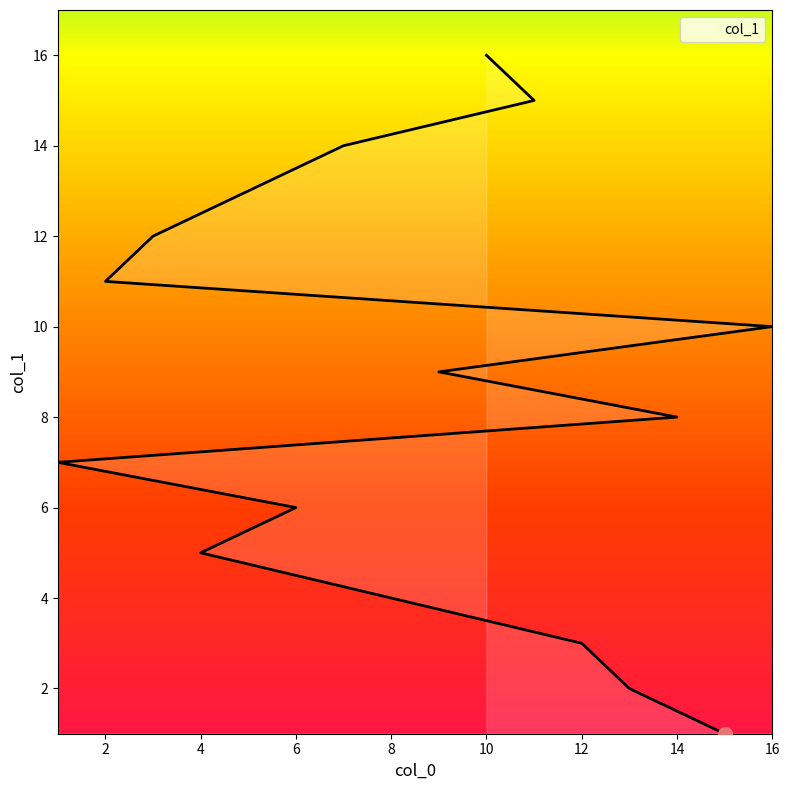

What is the sum of all values?

136